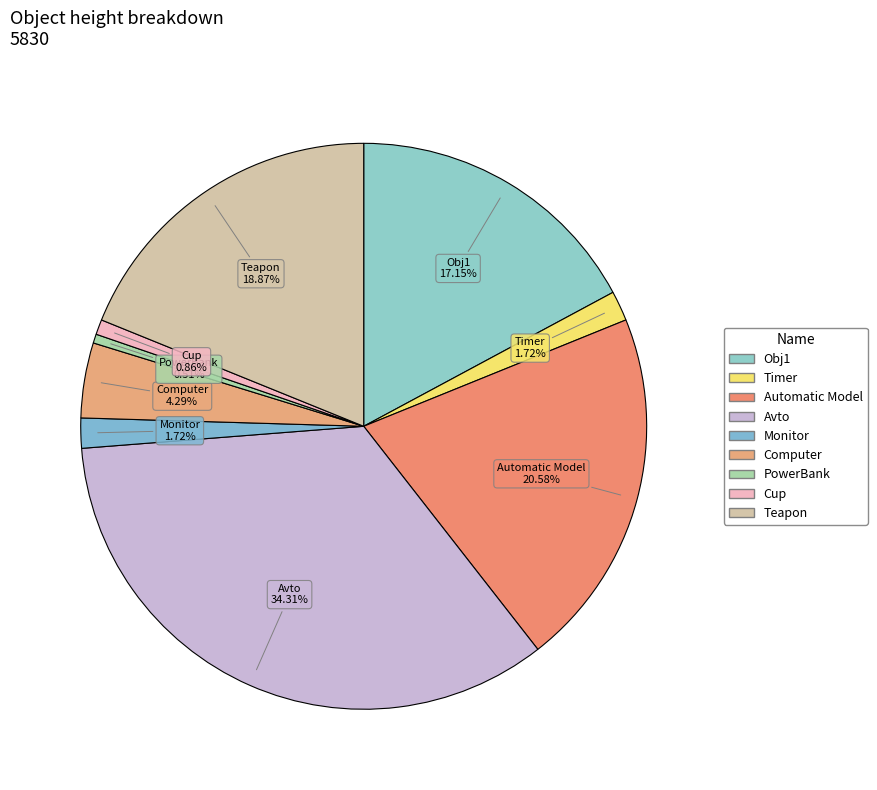

Is the sum of Cup and PowerBank greater than half?

No